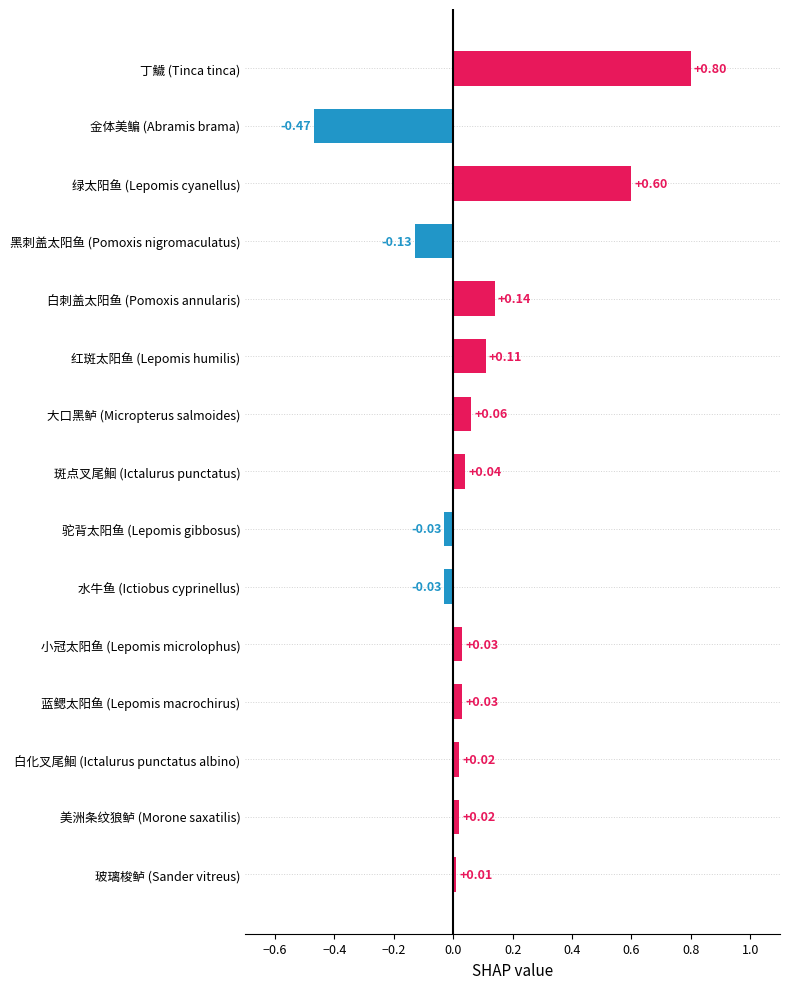

What is the label of the 4th bar from the bottom?

蓝鳃太阳鱼 (Lepomis macrochirus)